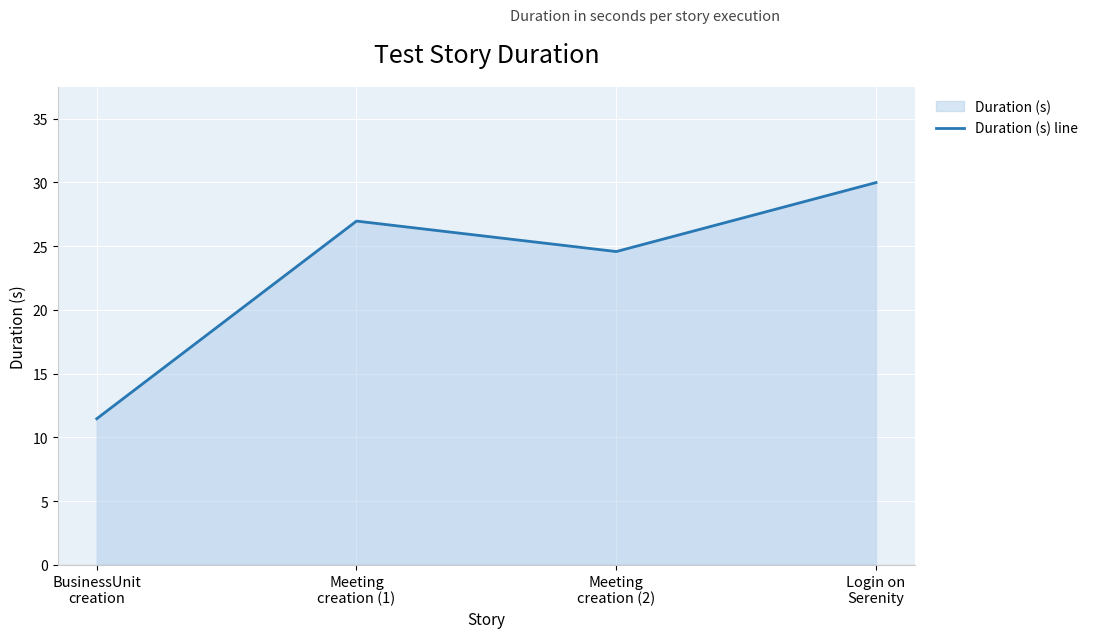

What is the ratio of the value at Meeting
creation (1) to the value at Login on
Serenity?

0.9